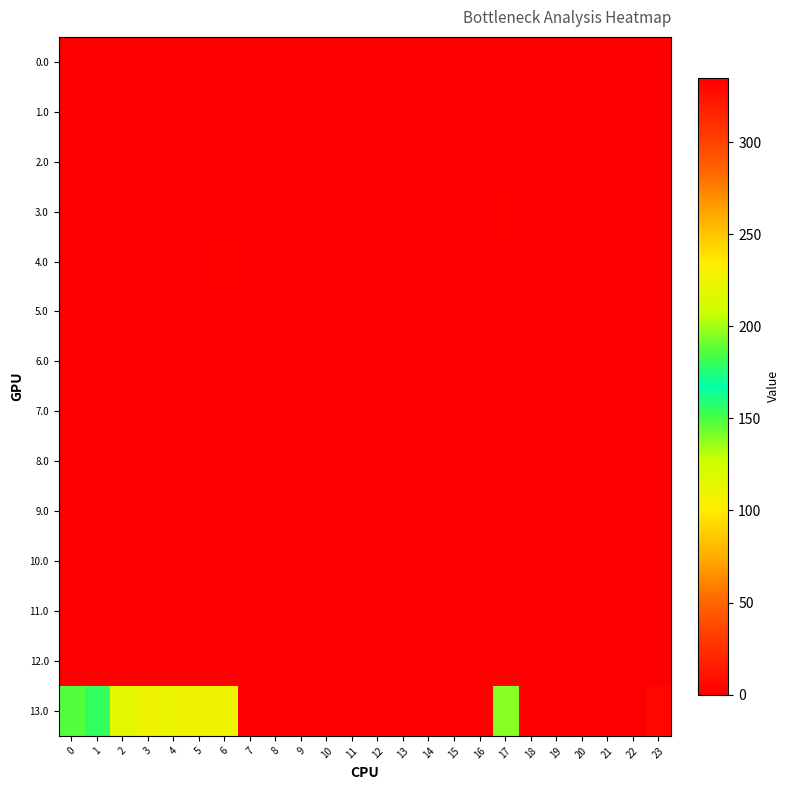

How many series are shown in this chart?

14